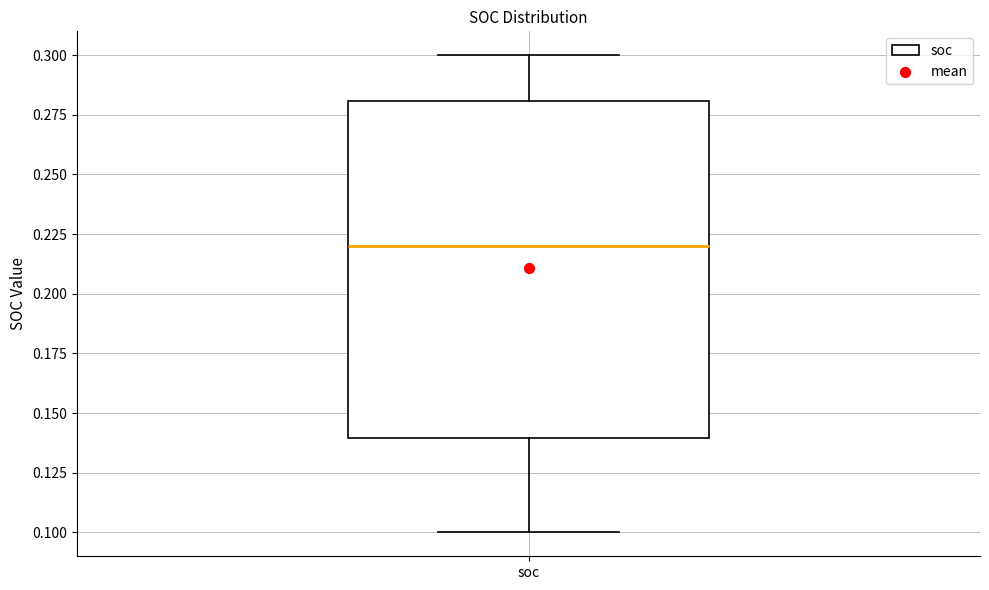

Read this box plot against the y-axis: the position of the median line, the range covered by the box, and the ends of both whiskers. The values are not printed on the chart, so give them approximately, as read against the axis.

median 0.22, box 0.14 to 0.28, whiskers 0.10 to 0.30